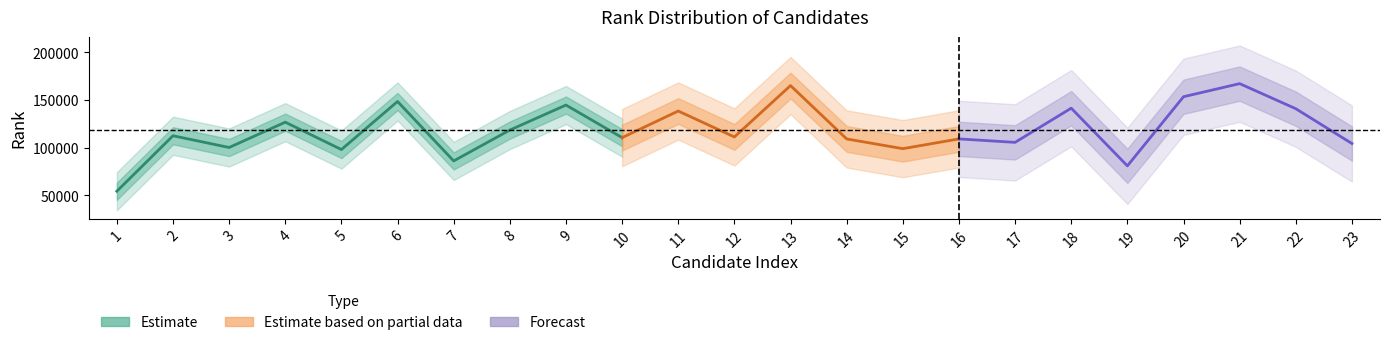

What is the change in value from 1 to 14?

+54805